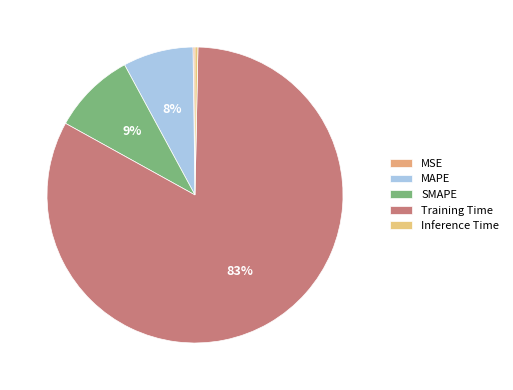

The MAPE slice represents 17% of the pie. True or false?

False